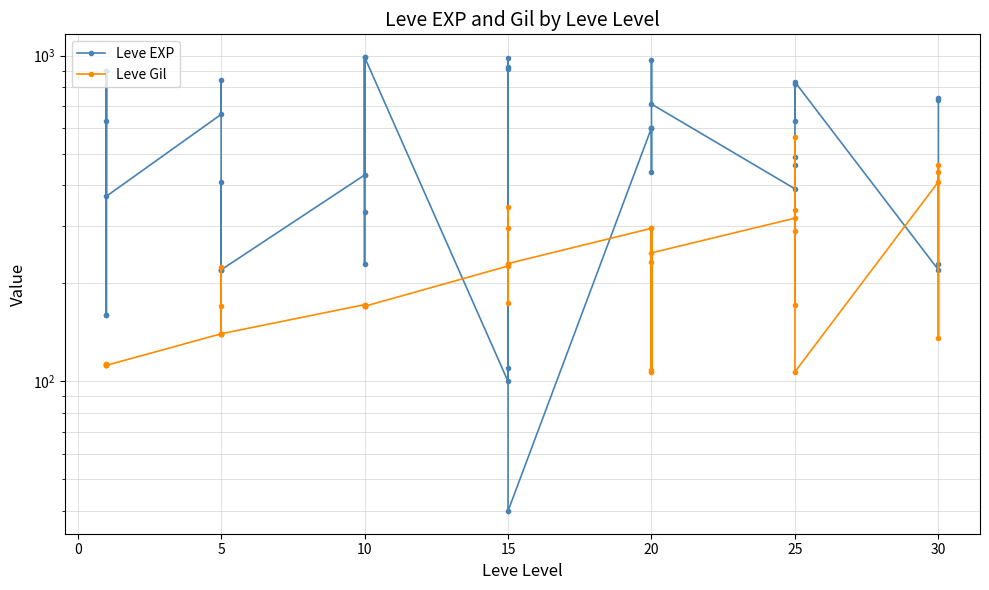

How many data points in Leve Gil are above 172?

18